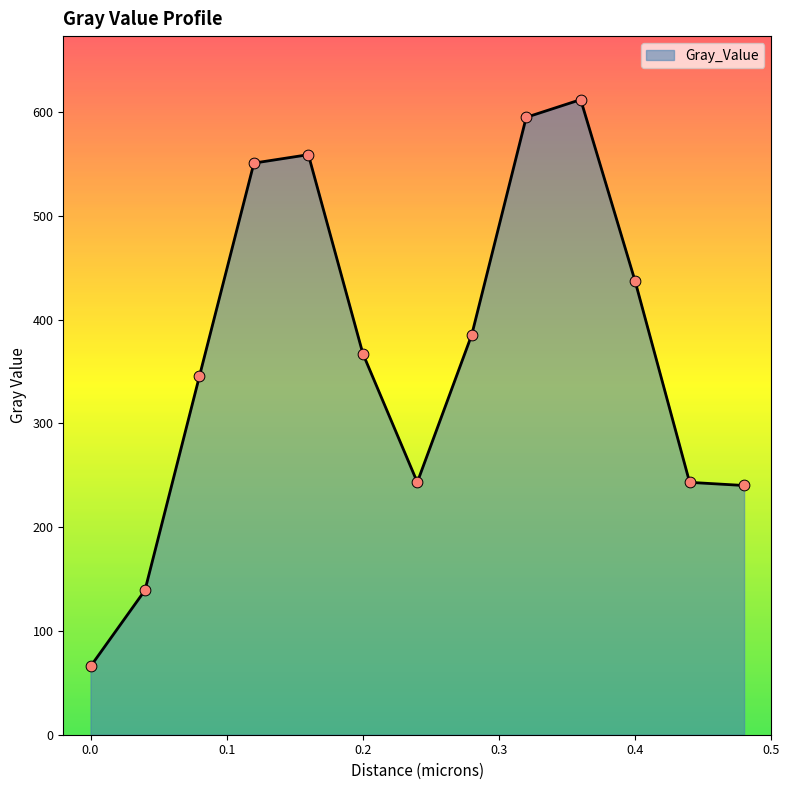

What is the maximum value shown in the chart?

612.1